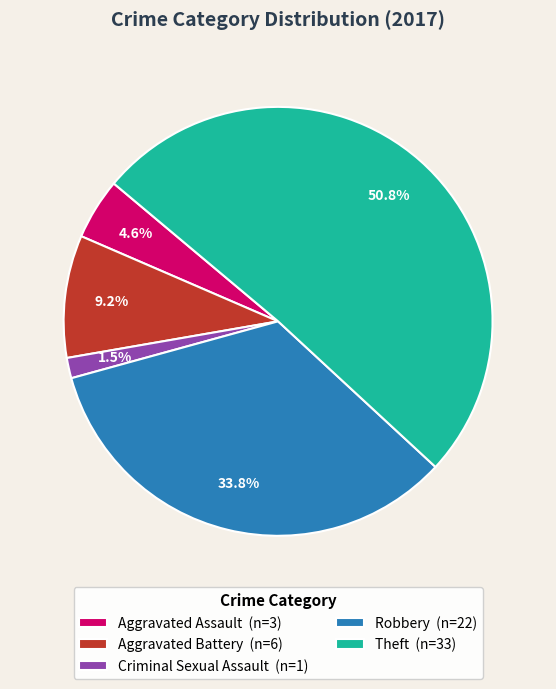

Is there any slice that represents more than half of the pie?

Yes